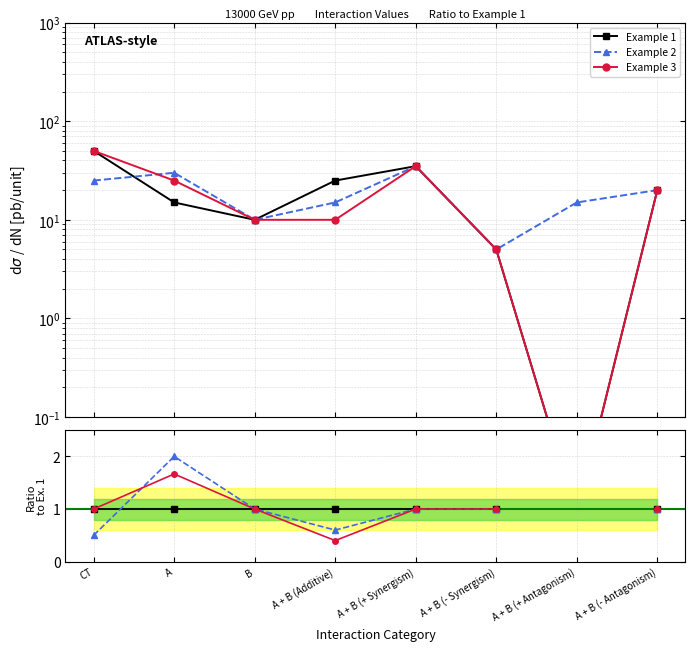

What is the label of the 8th point from the right?

CT